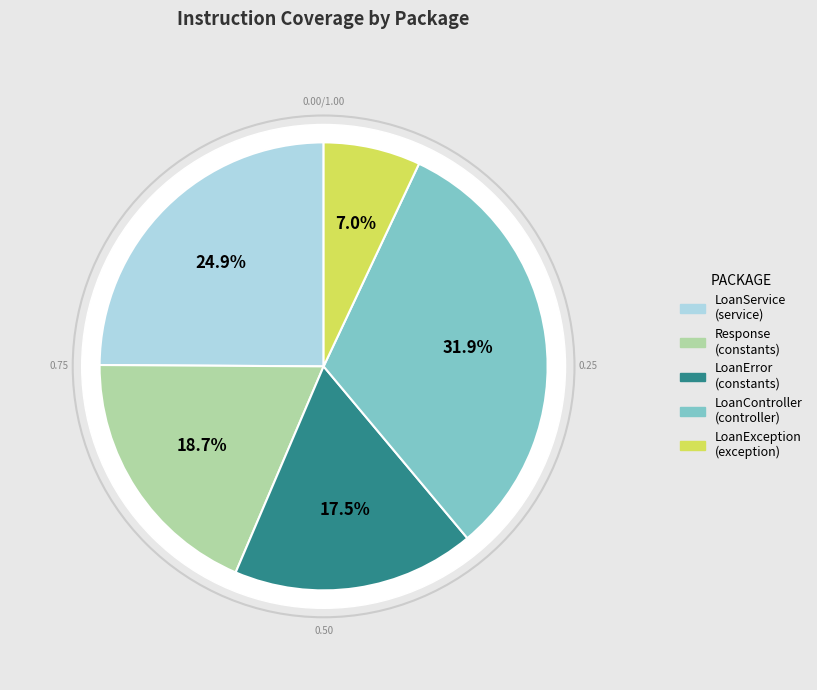

Which slice is the smallest?

com.digitalacademy.loan.exception